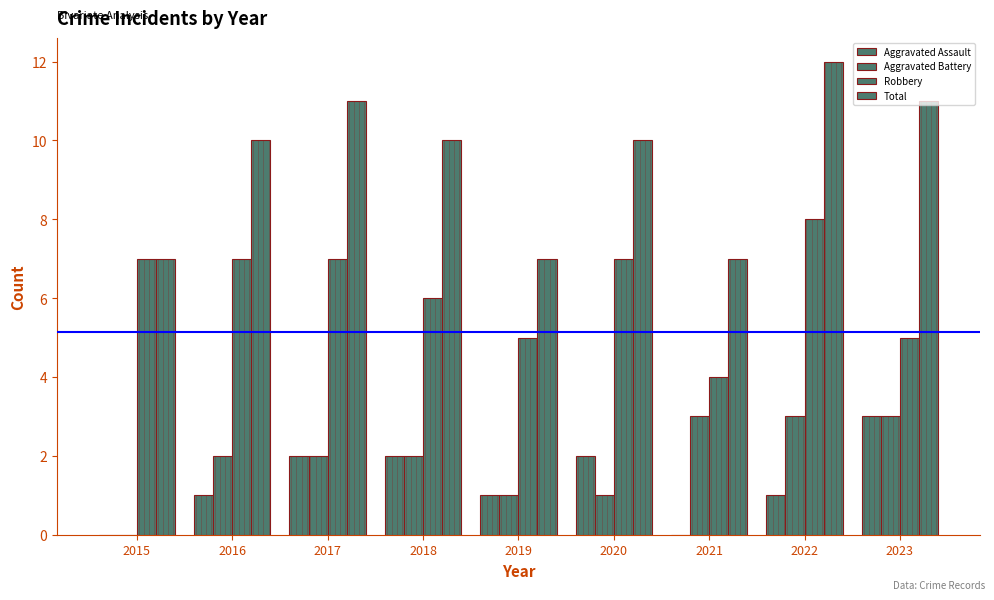

How many distinct data groups are displayed?

4